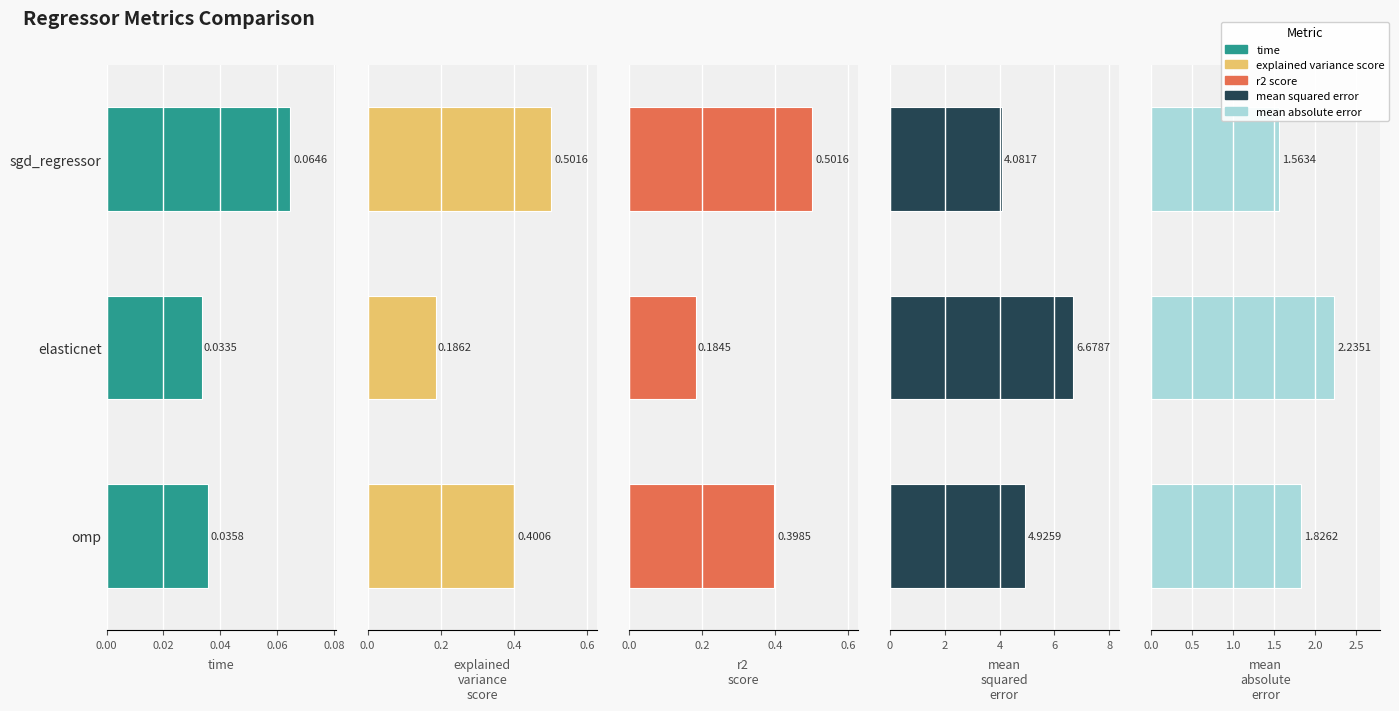

What is the approximate value of mean_absolute_error at sgd_regressor?

1.6